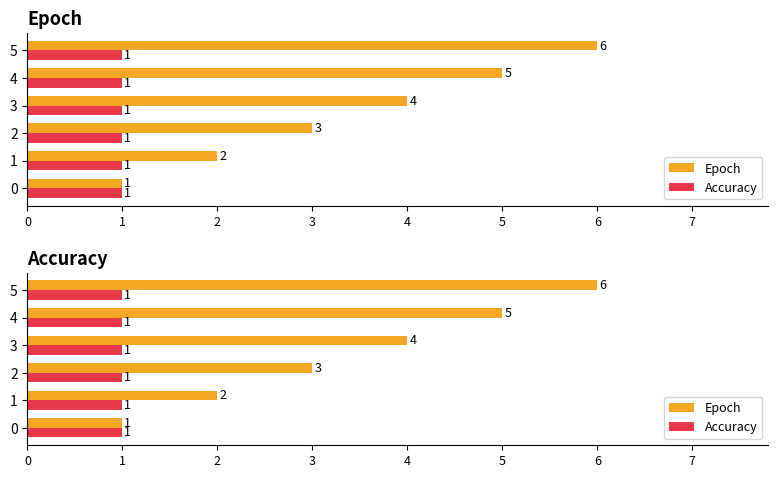

Which series changed the most between 2 and 3?

Epoch